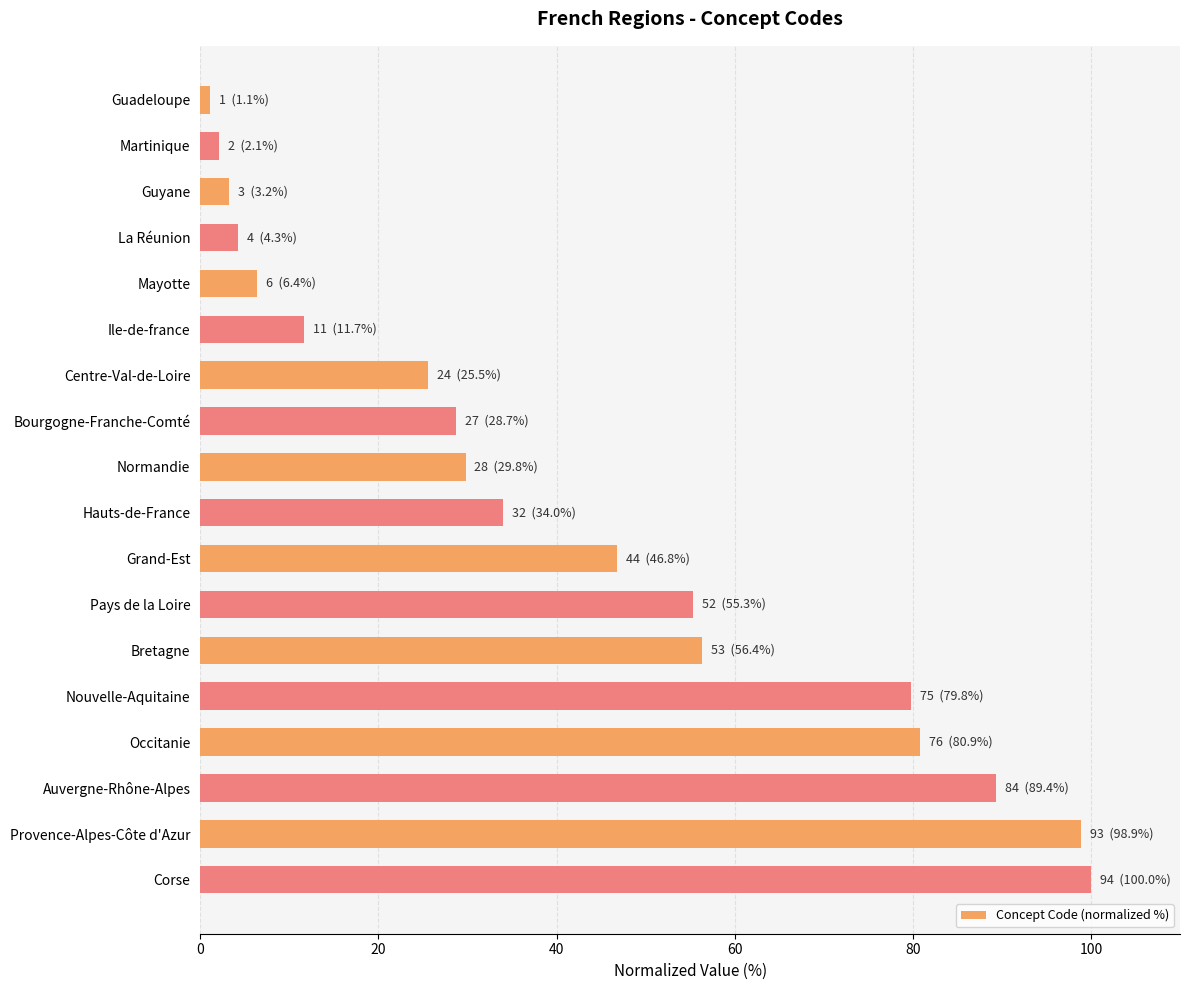

Reading bottom to top, what are all the values shown in this chart?

100.0	98.9	89.4	80.9	79.8	56.4	55.3	46.8	34.0	29.8	28.7	25.5	11.7	6.4	4.3	3.2	2.1	1.1